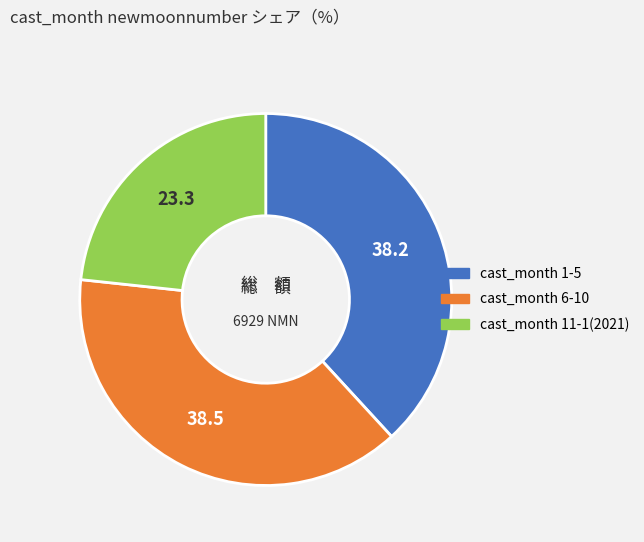

Is there any slice that represents more than half of the pie?

No